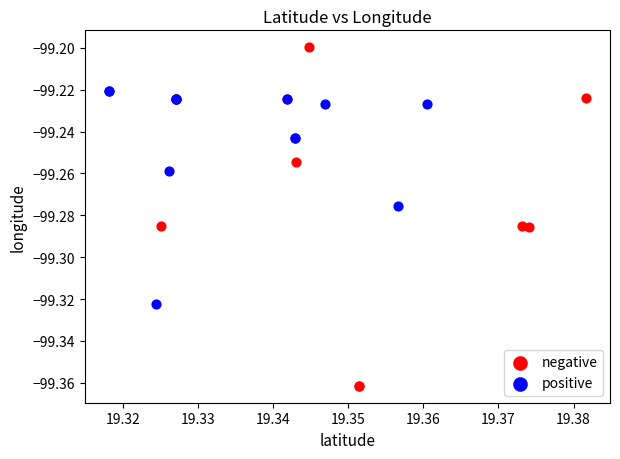

What are all the series names shown in the legend?

negative, positive